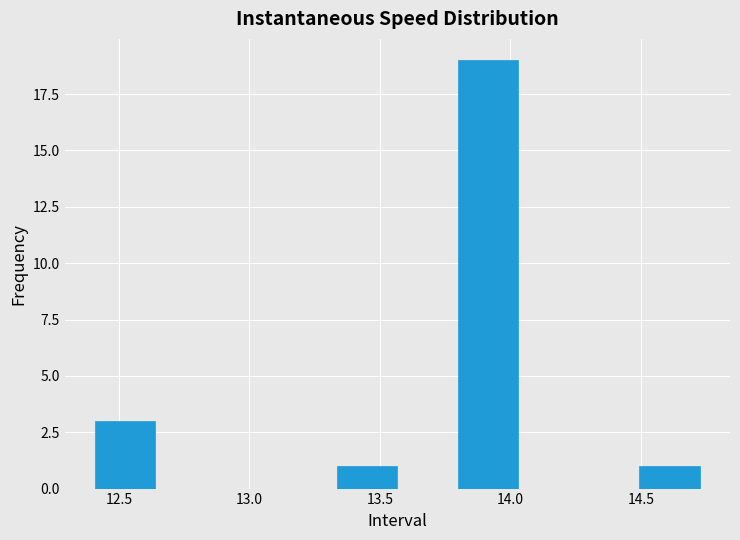

How tall is the bar that spans 12.40 to 12.65 on the x-axis? Neither the bar edges nor the heights are printed on the chart, so give them approximately, as read against the axes.

3